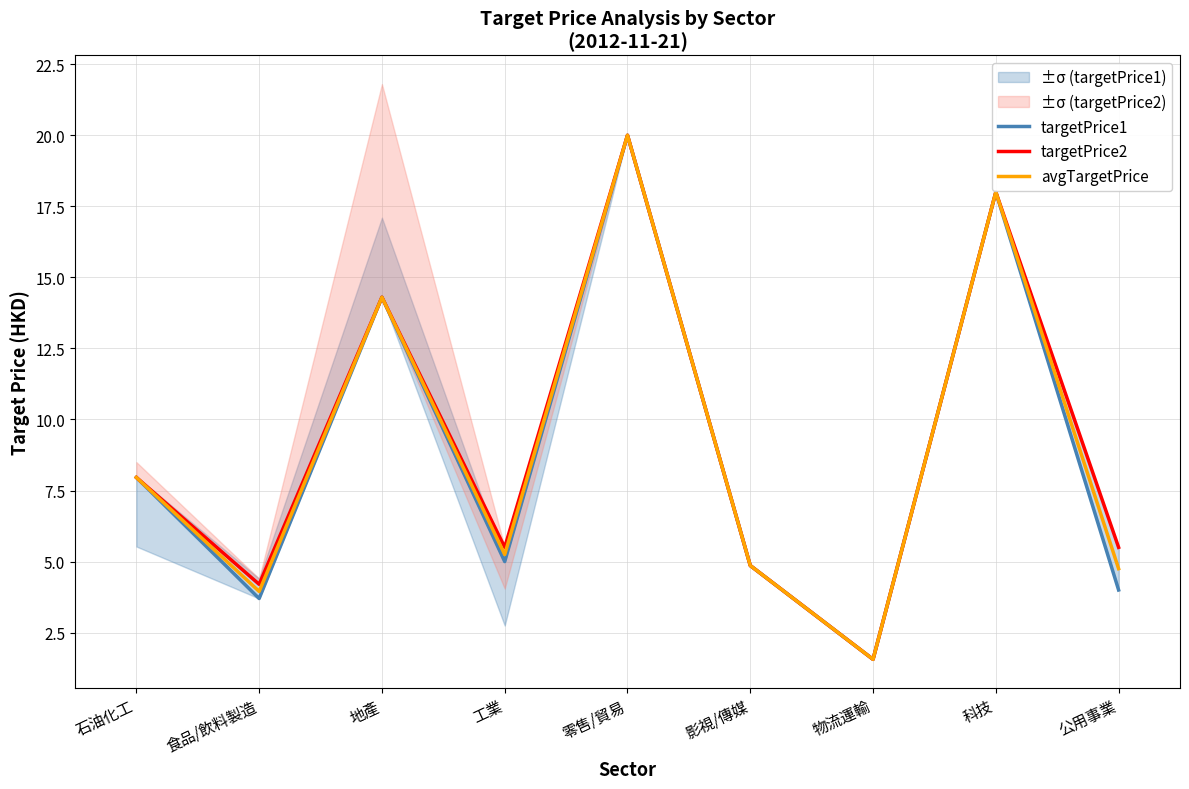

Reading left to right, what are all the values shown in this chart?

targetPrice1: 石油化工=8.0	食品/飲料製造=3.7	地產=14.3	工業=5.0	零售/貿易=20.0	影視/傳媒=4.9	物流運輸=1.6	科技=18.0	公用事業=4.0
targetPrice2: 石油化工=8.0	食品/飲料製造=4.2	地產=14.3	工業=5.5	零售/貿易=20.0	影視/傳媒=4.9	物流運輸=1.6	科技=18.0	公用事業=5.5
avgTargetPrice: 石油化工=8.0	食品/飲料製造=4.0	地產=14.3	工業=5.2	零售/貿易=20.0	影視/傳媒=4.9	物流運輸=1.6	科技=18.0	公用事業=4.8